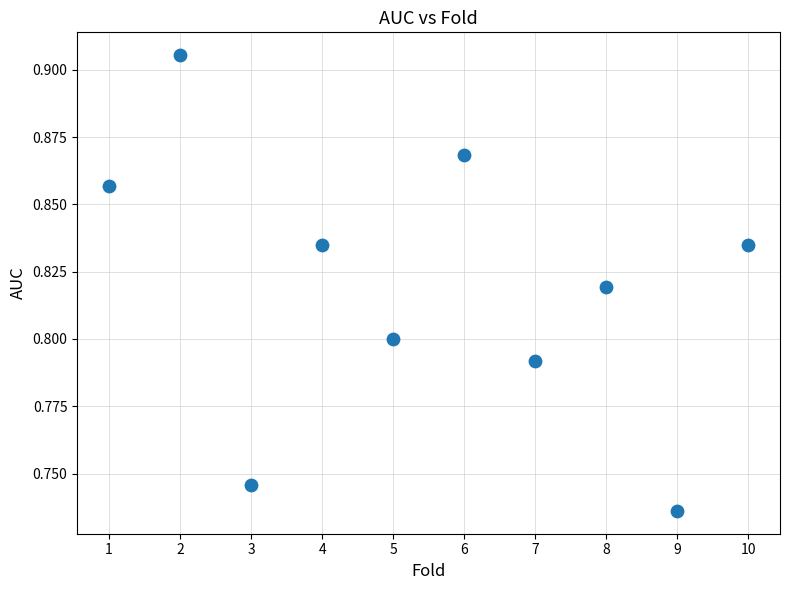

What is the average X value?

5.5